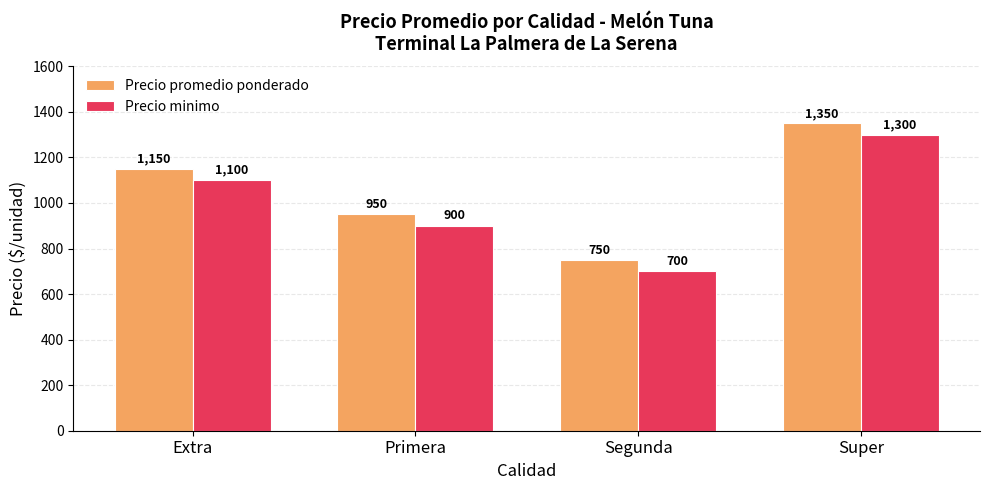

What is the sum of the Precio promedio ponderado values at Segunda and Primera?

1700